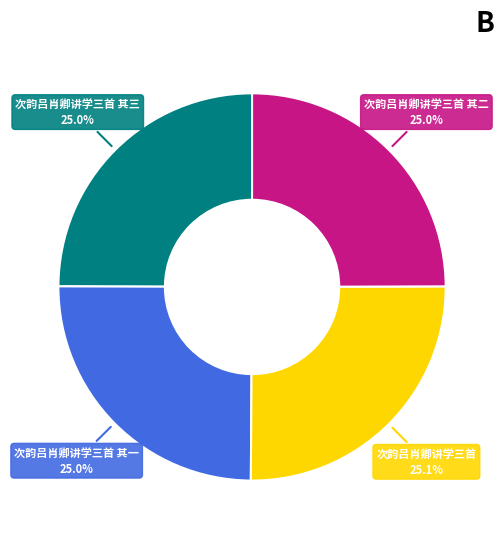

Combined, do 次韵吕肖卿讲学三首 其三 and 次韵吕肖卿讲学三首 其二 account for over 50%?

No